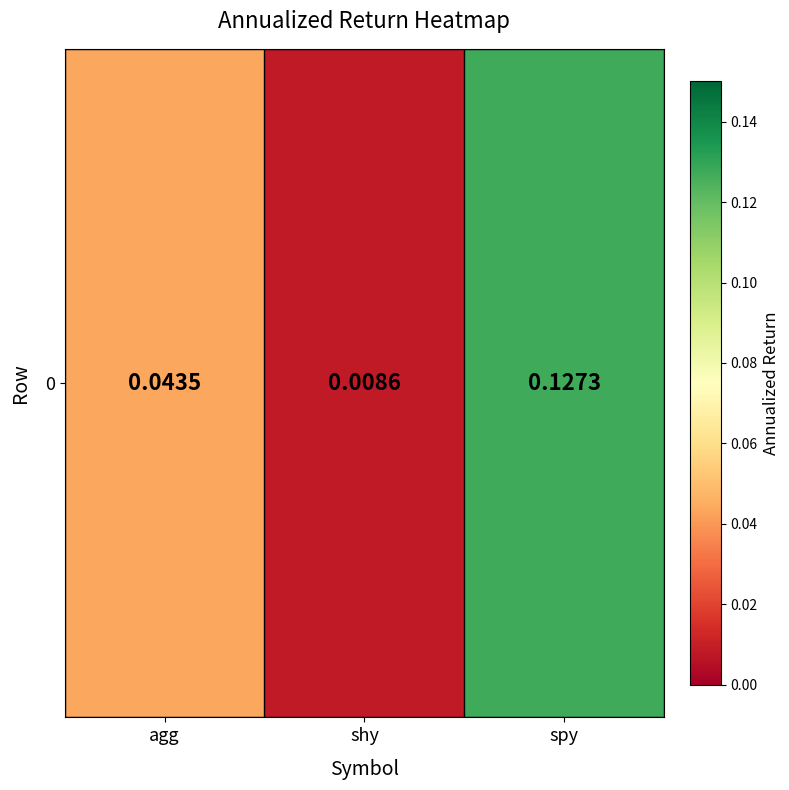

What is the average value?

0.1